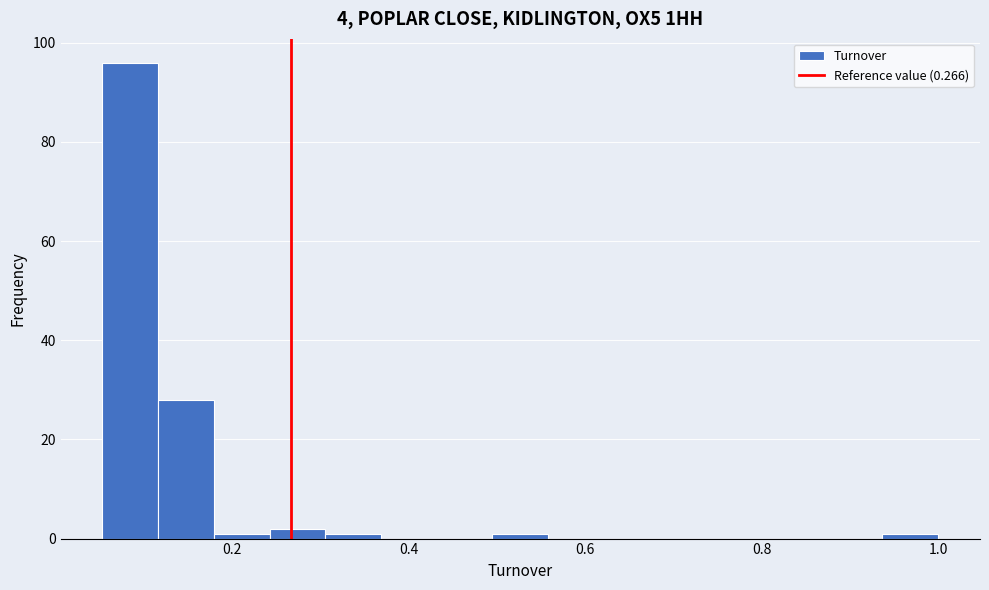

Around what value on the x-axis is the tallest bar? Give the approximate position of its centre, as read against the axis.

0.08